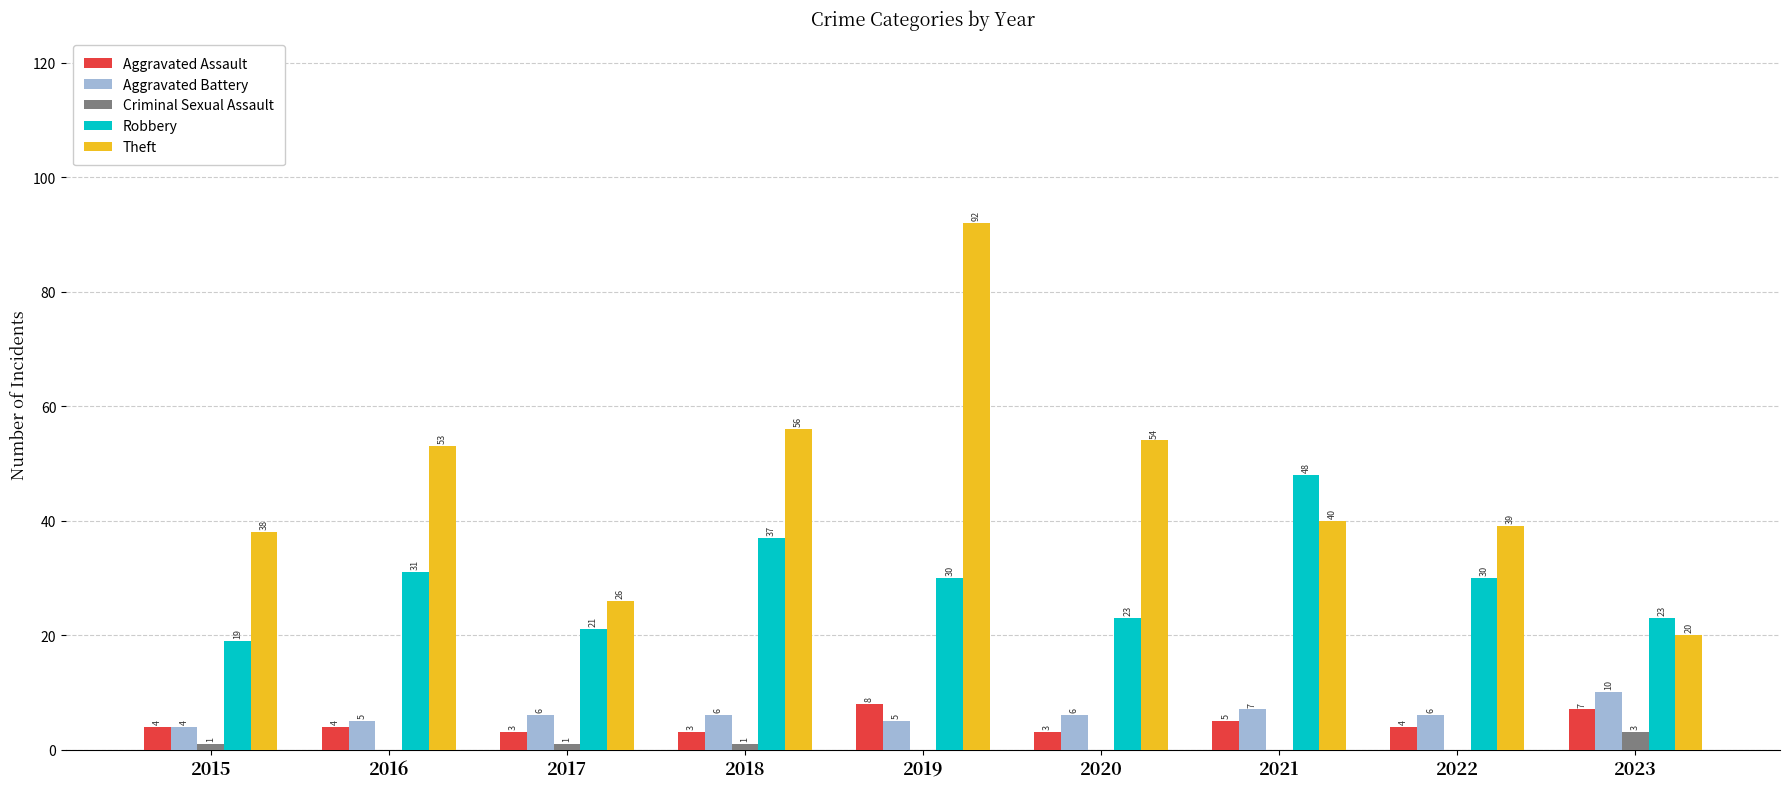

Reading left to right, transcribe all the data shown in this chart.

Aggravated Assault: 2015=4	2016=4	2017=3	2018=3	2019=8	2020=3	2021=5	2022=4	2023=7
Aggravated Battery: 2015=4	2016=5	2017=6	2018=6	2019=5	2020=6	2021=7	2022=6	2023=10
Criminal Sexual Assault: 2015=1	2016=0	2017=1	2018=1	2019=0	2020=0	2021=0	2022=0	2023=3
Robbery: 2015=19	2016=31	2017=21	2018=37	2019=30	2020=23	2021=48	2022=30	2023=23
Theft: 2015=38	2016=53	2017=26	2018=56	2019=92	2020=54	2021=40	2022=39	2023=20